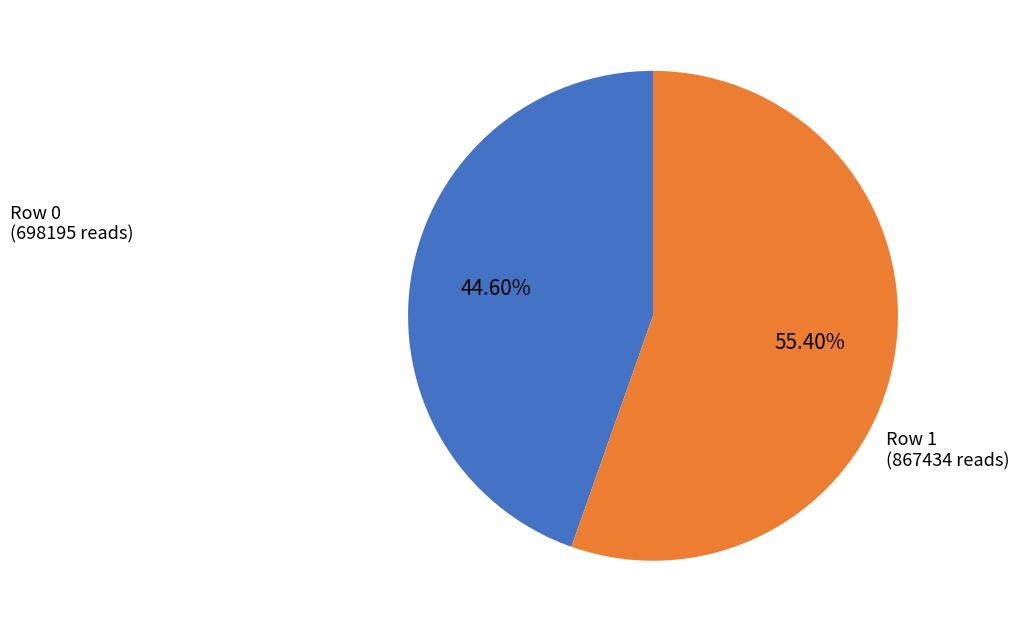

Is there any slice that represents more than half of the pie?

Yes